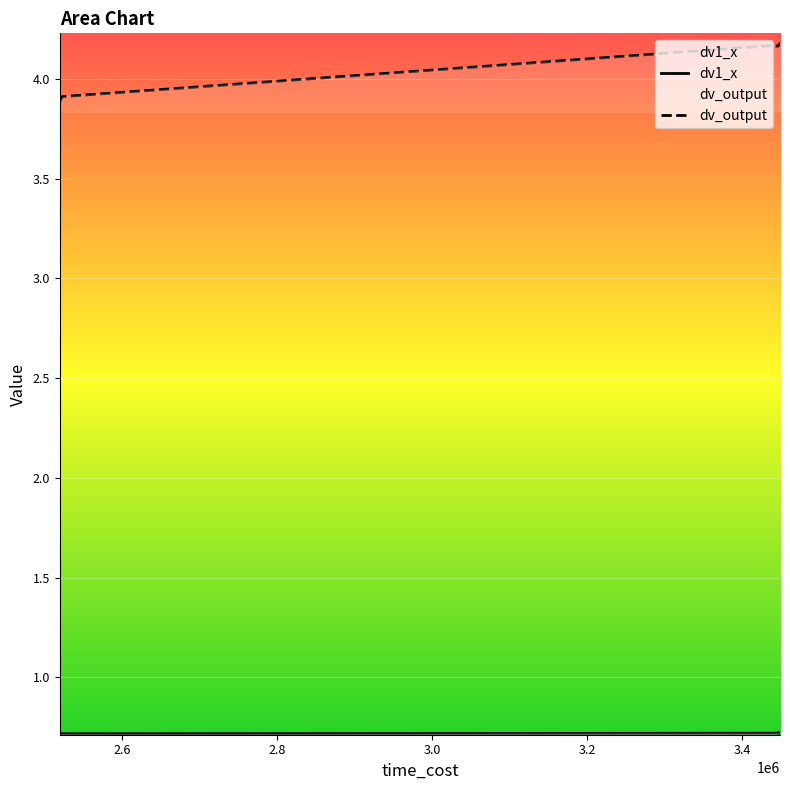

What is the difference between the maximum and minimum values in the dv_output series?

0.3